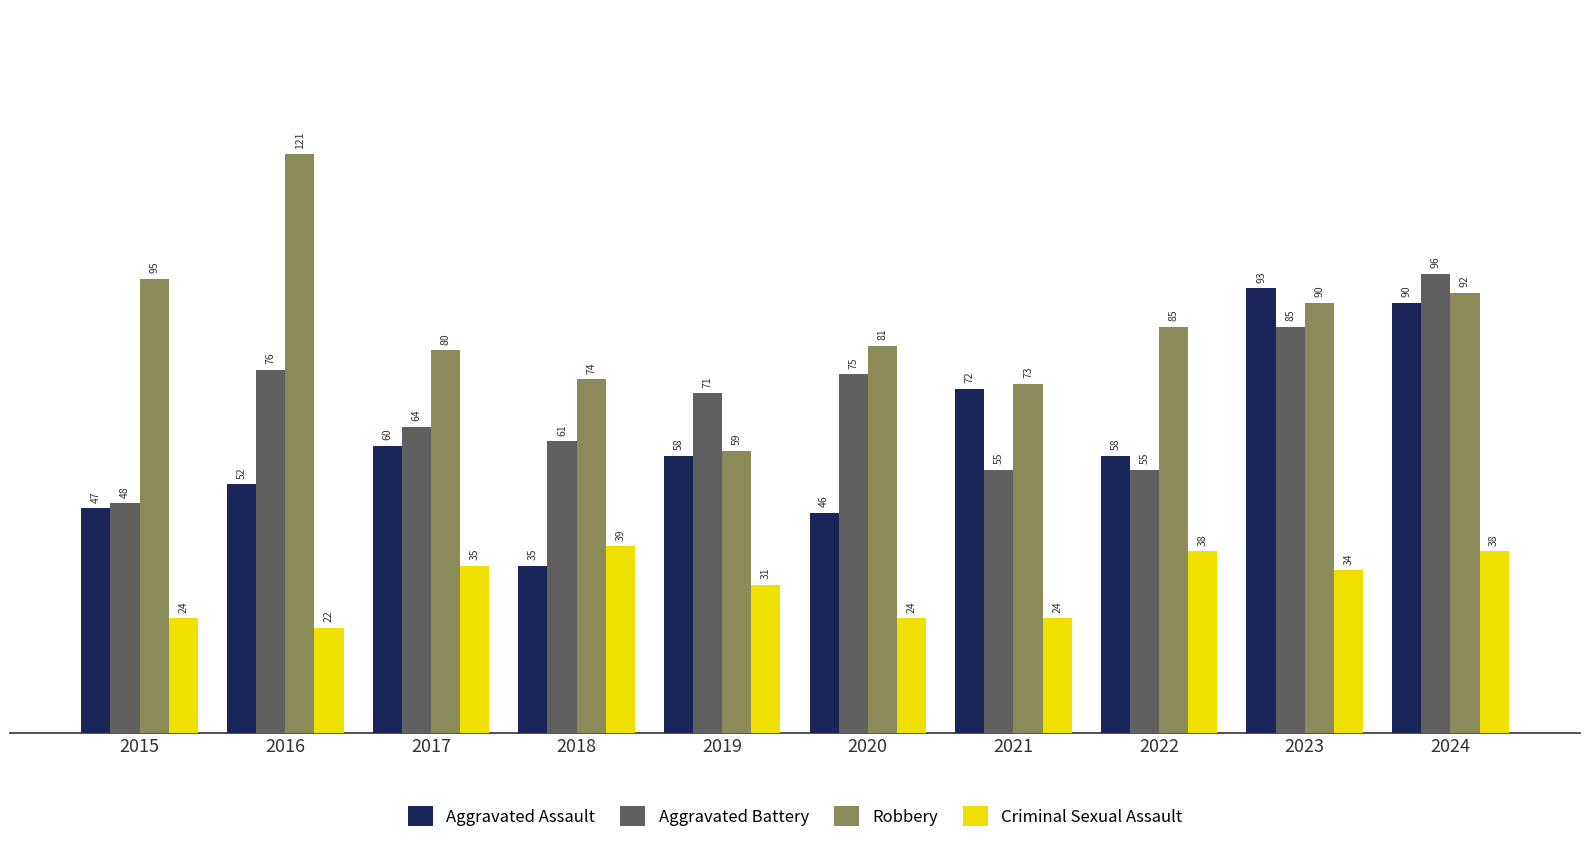

What are all the series names shown in the legend?

Aggravated Assault, Aggravated Battery, Robbery, Criminal Sexual Assault